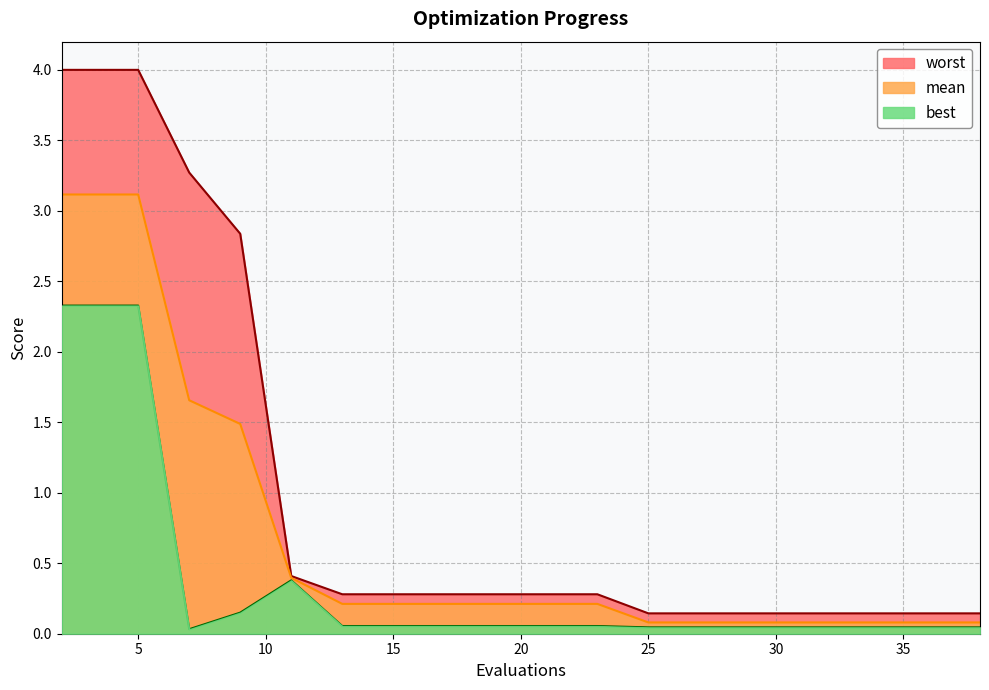

Rank the series by their average value, from highest to lowest.

worst, mean, best